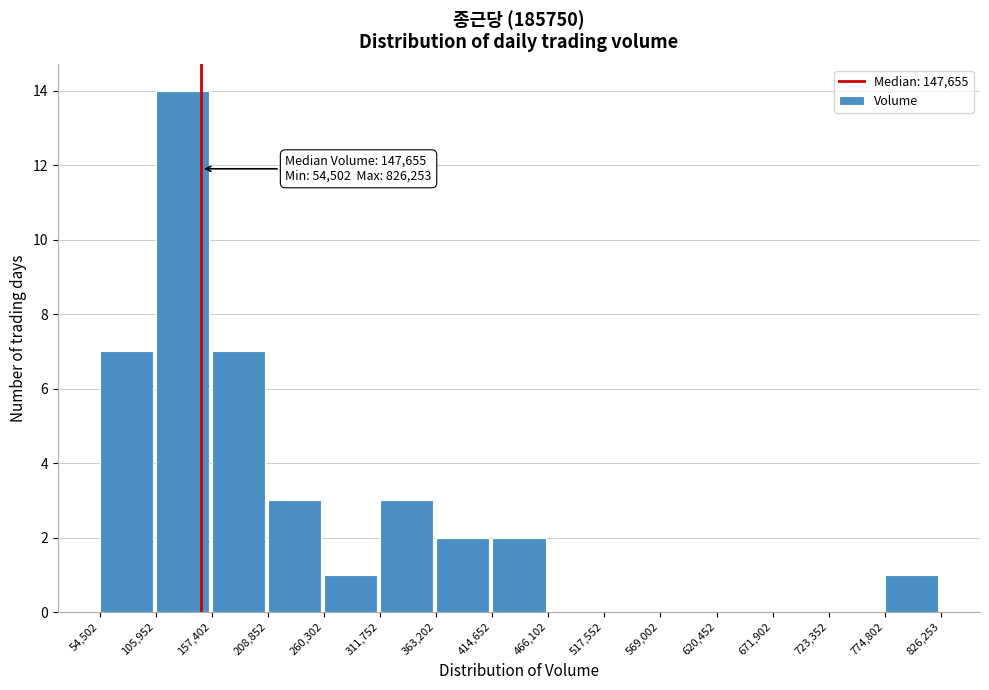

Over which range of the x-axis is the bar tallest?

105,952 to 157,402